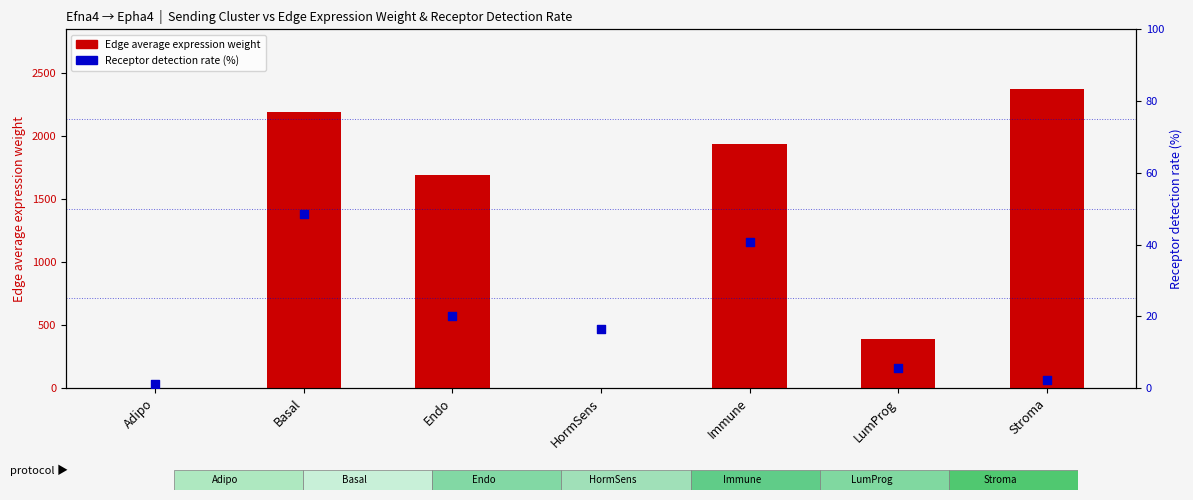

Which series has the largest Y range (max minus min)?

Edge average expression weight